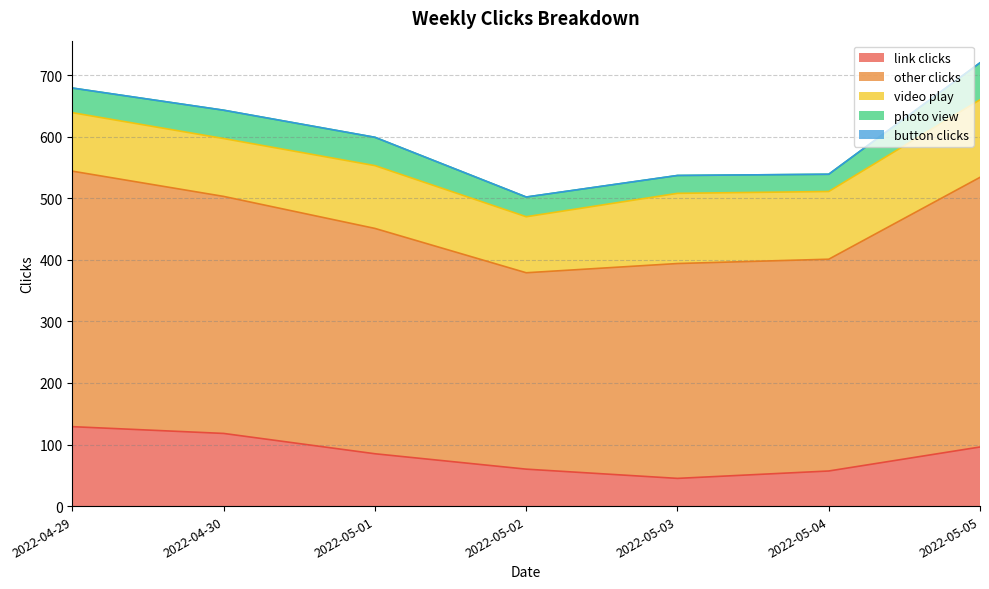

What position from the left is 2022-04-29?

1